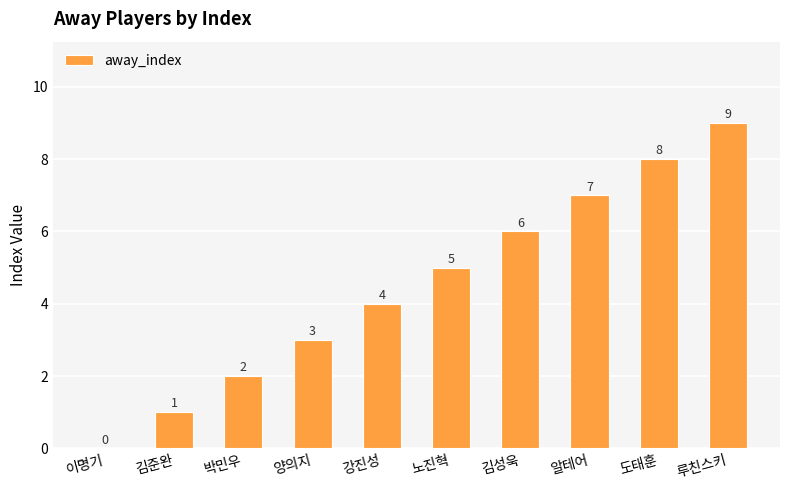

At which label is the value closest to 4?

강진성